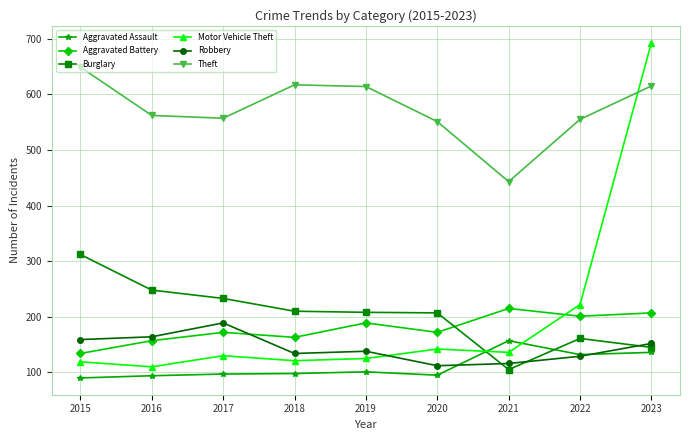

How many values in the Theft series are below 562?

4